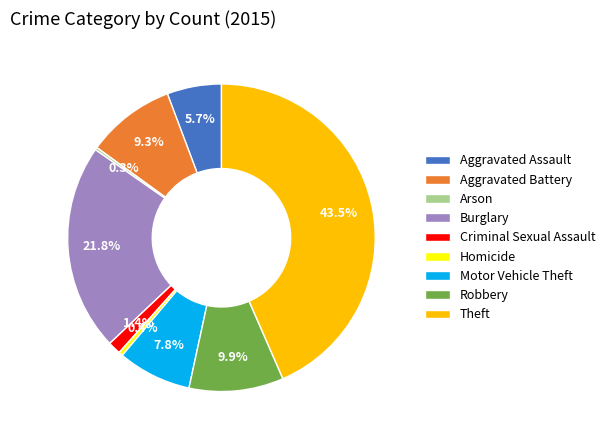

Combined, do Criminal Sexual Assault and Aggravated Assault account for over 50%?

No